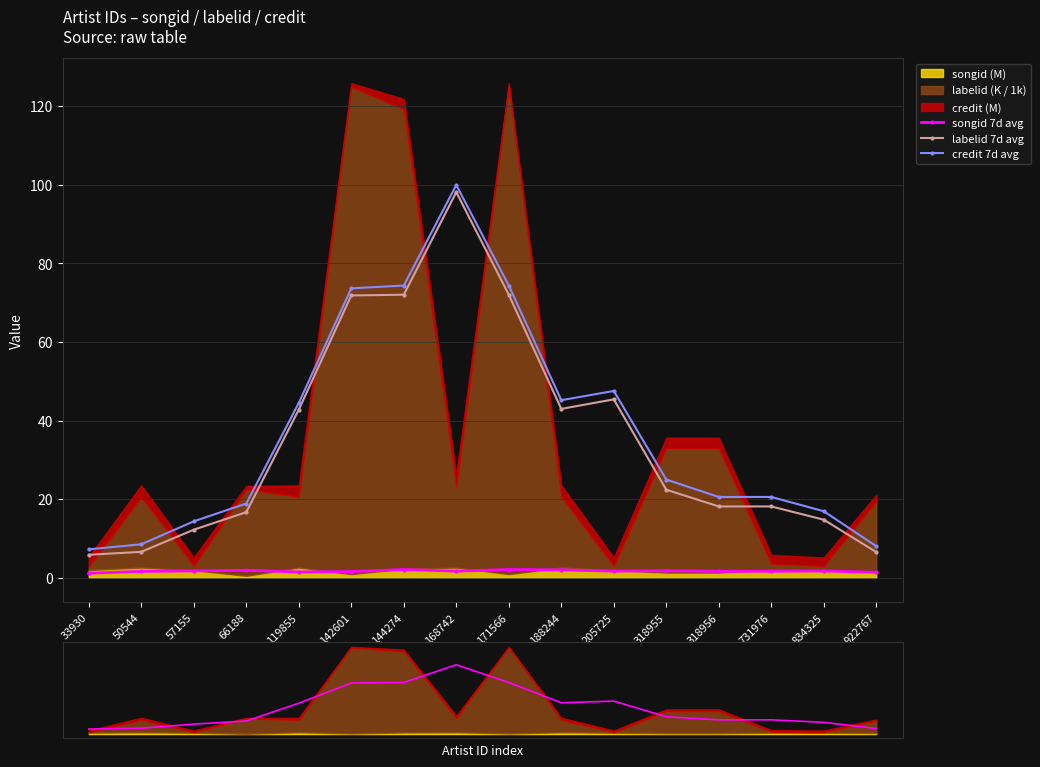

How many data points in labelid 7d avg are less than 22?

8